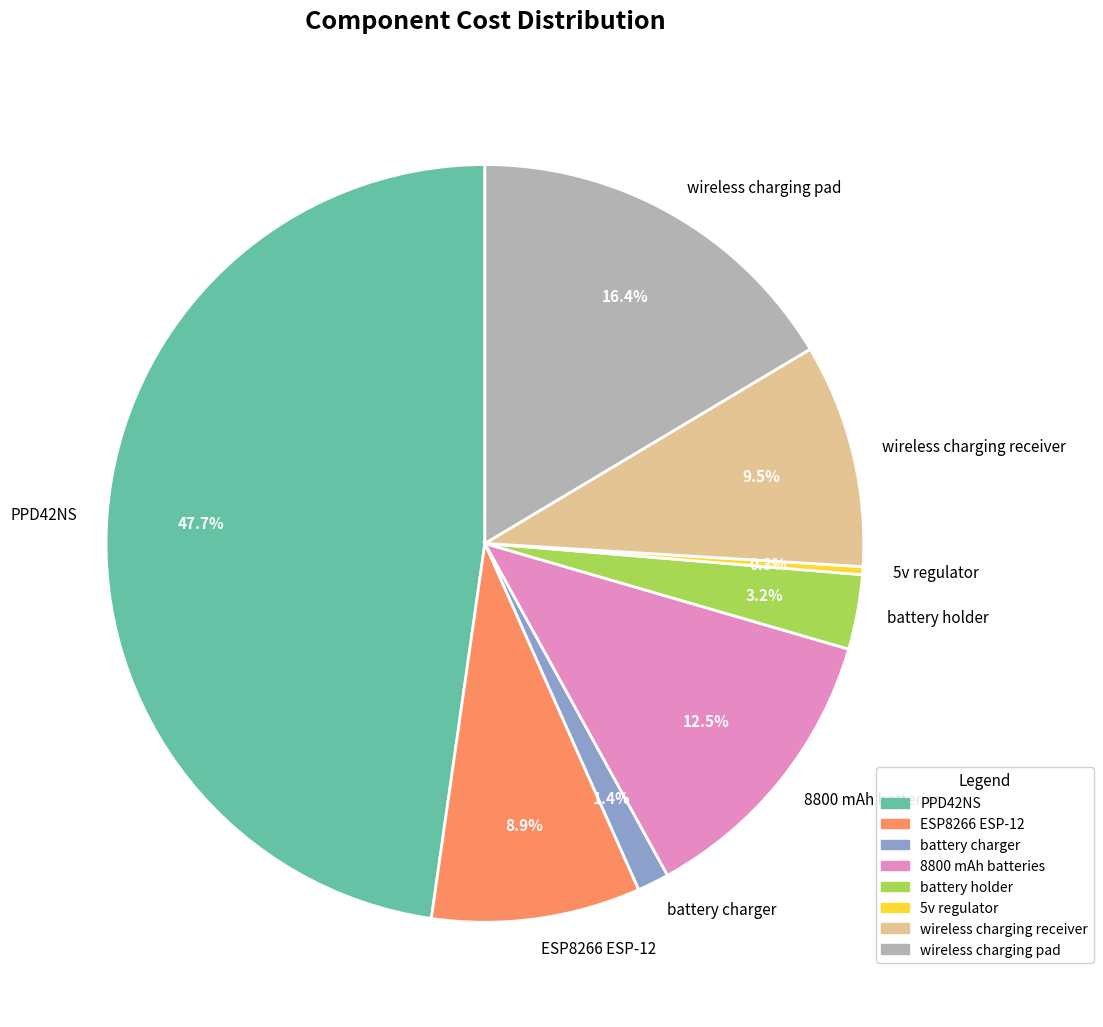

Combined, do wireless charging receiver and 5v regulator account for over 50%?

No